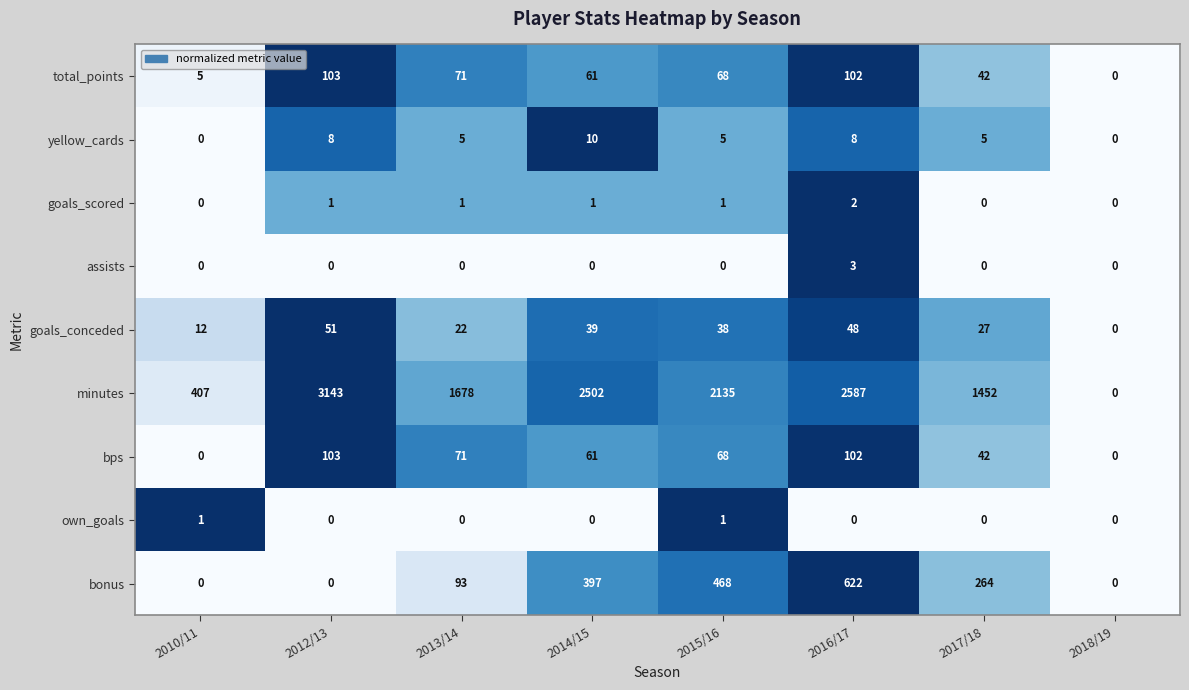

At which category is the sum across all series the highest?

2016/17